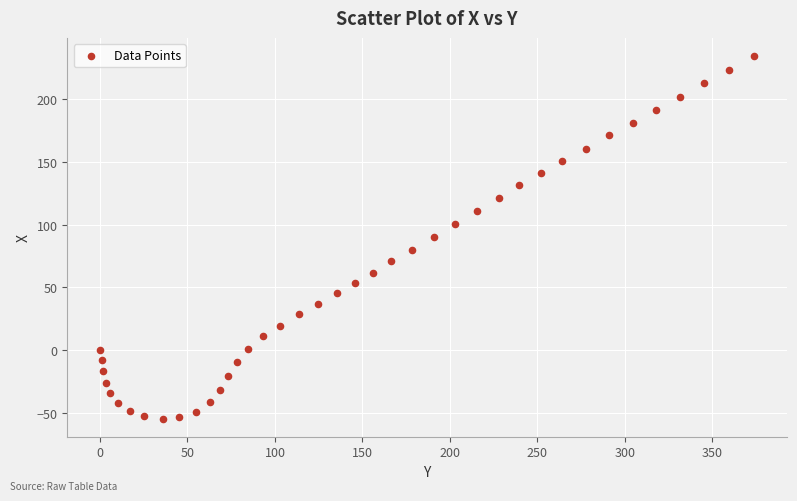

What is the range of Y values (max minus min)?

288.7